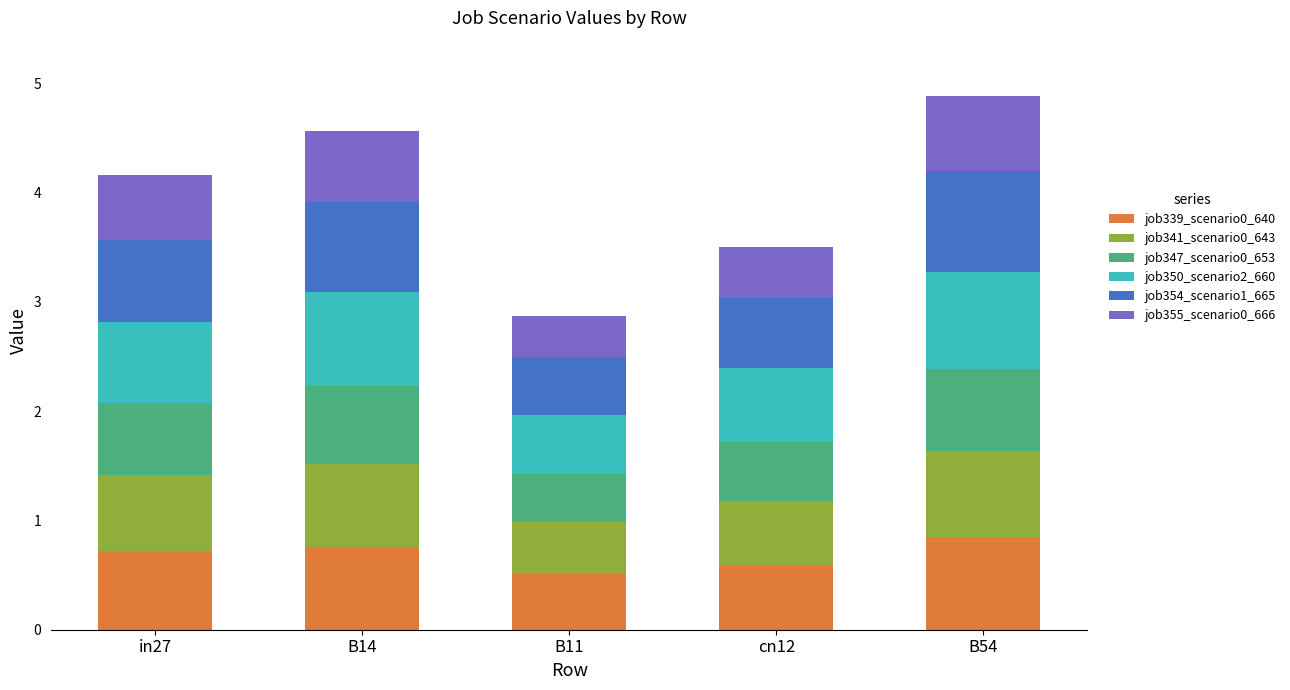

Reading left to right, transcribe the values for job339_scenario0_640.

in27=0.7	B14=0.8	B11=0.5	cn12=0.6	B54=0.8